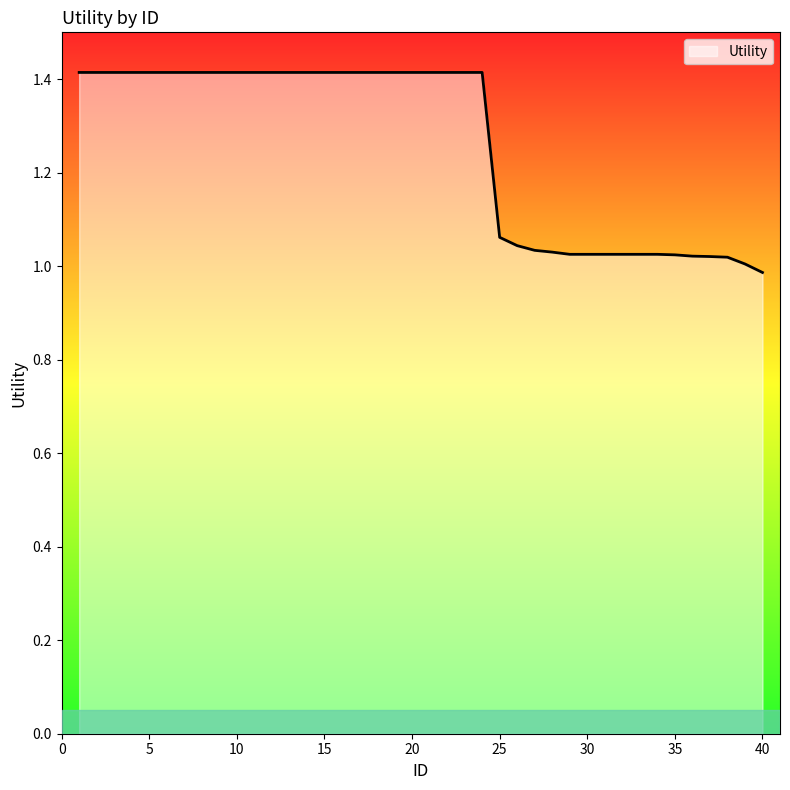

What is the sum of all values?

50.3